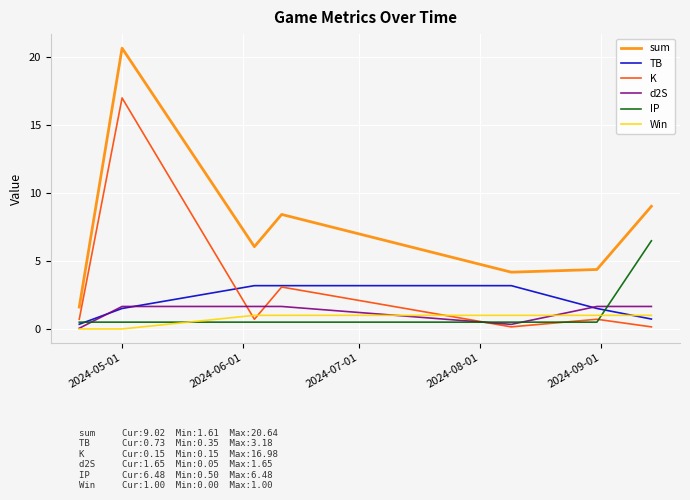

True or false: sum and Win intersect in this chart.

False